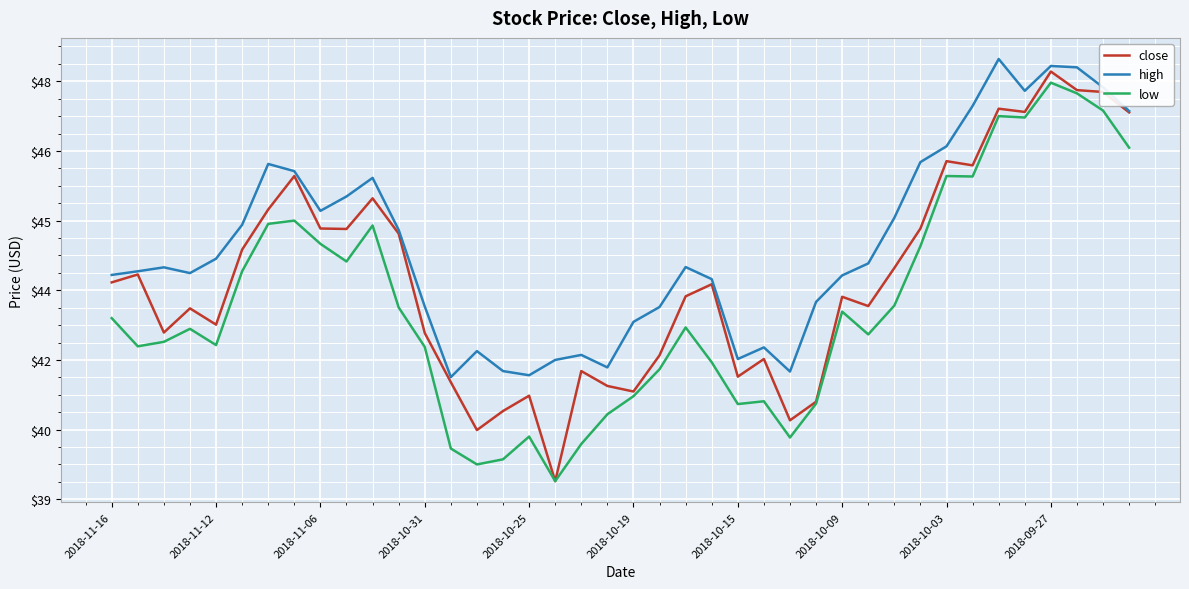

At which label does low reach its peak?

2018-09-27